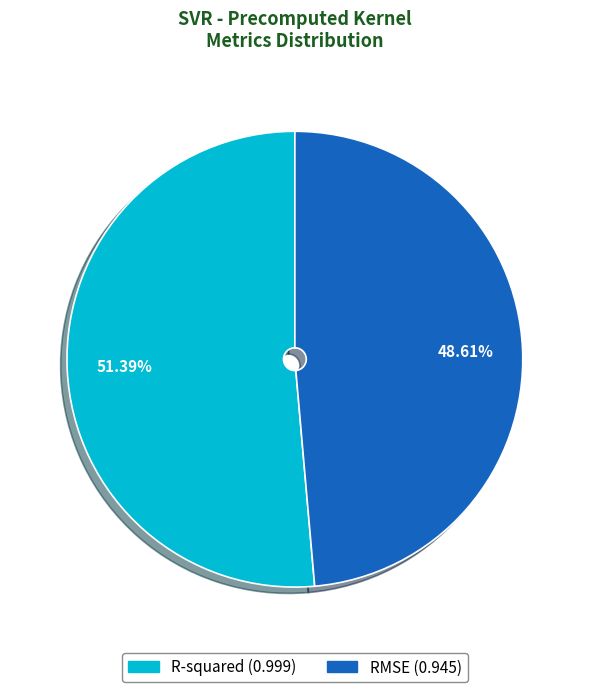

To the nearest percent, what portion does R-squared represent?

51%